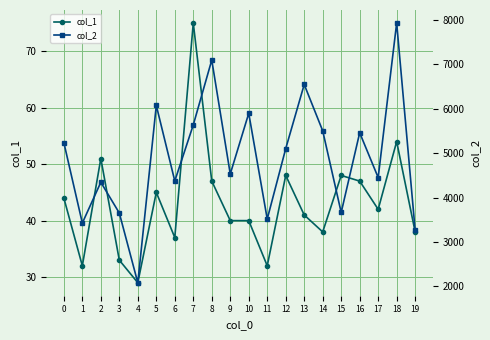

At which category does the chart reach its minimum across all series?

4